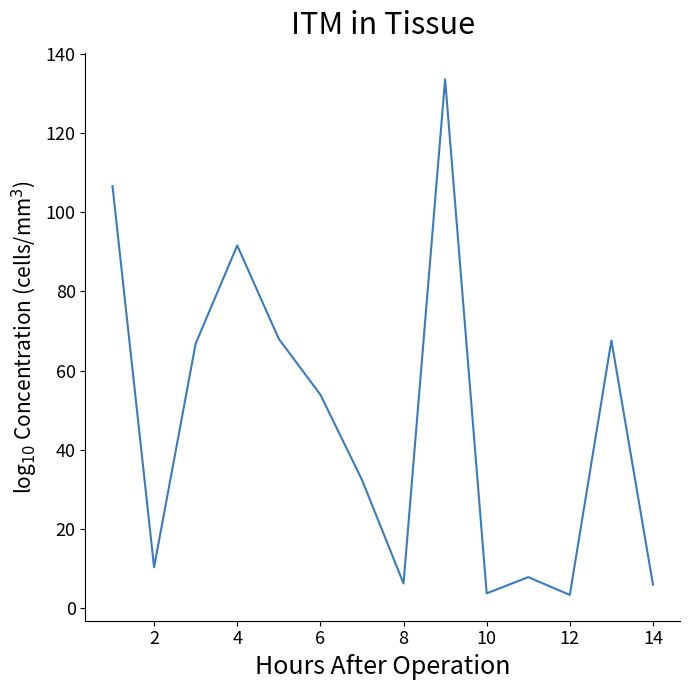

What is the difference between the maximum and minimum values?

130.3